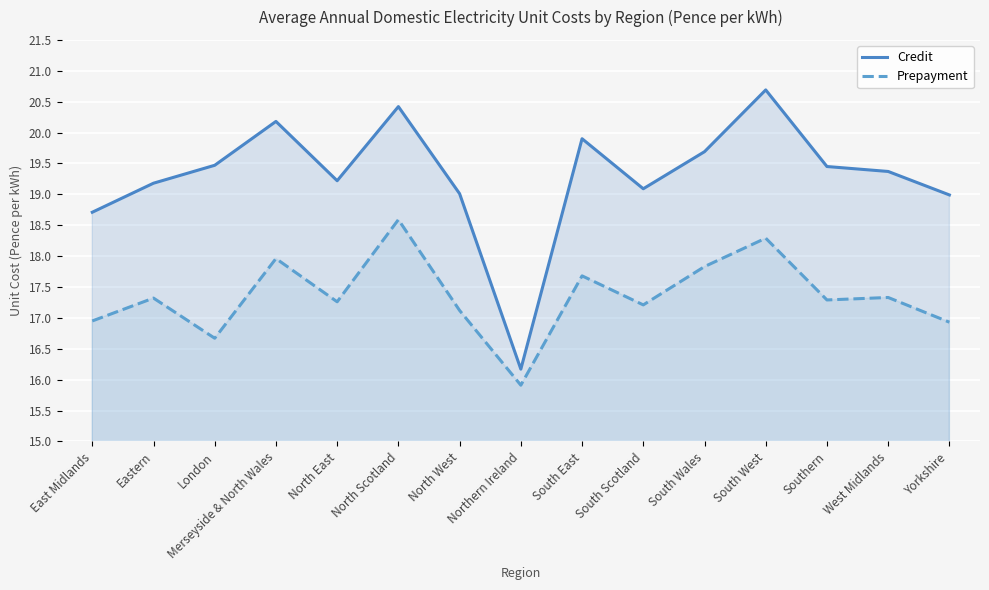

Which series has the largest total across all categories?

Credit